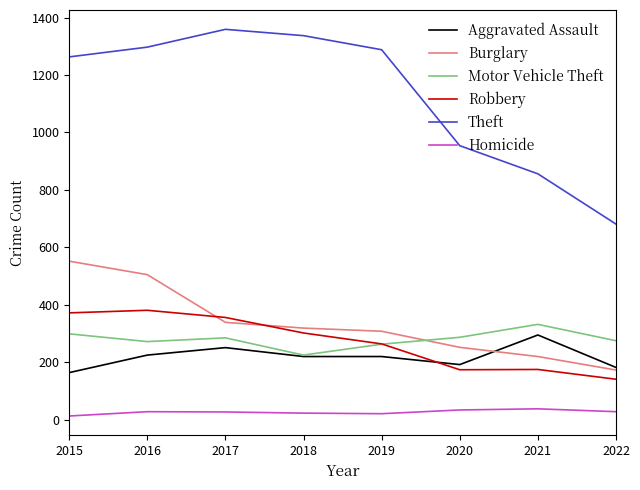

True or false: Motor Vehicle Theft and Homicide intersect in this chart.

False